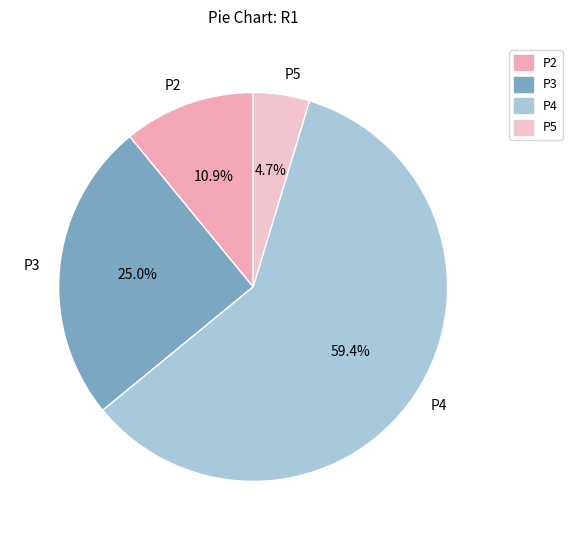

To the nearest percent, what percentage of the pie is P5?

5%